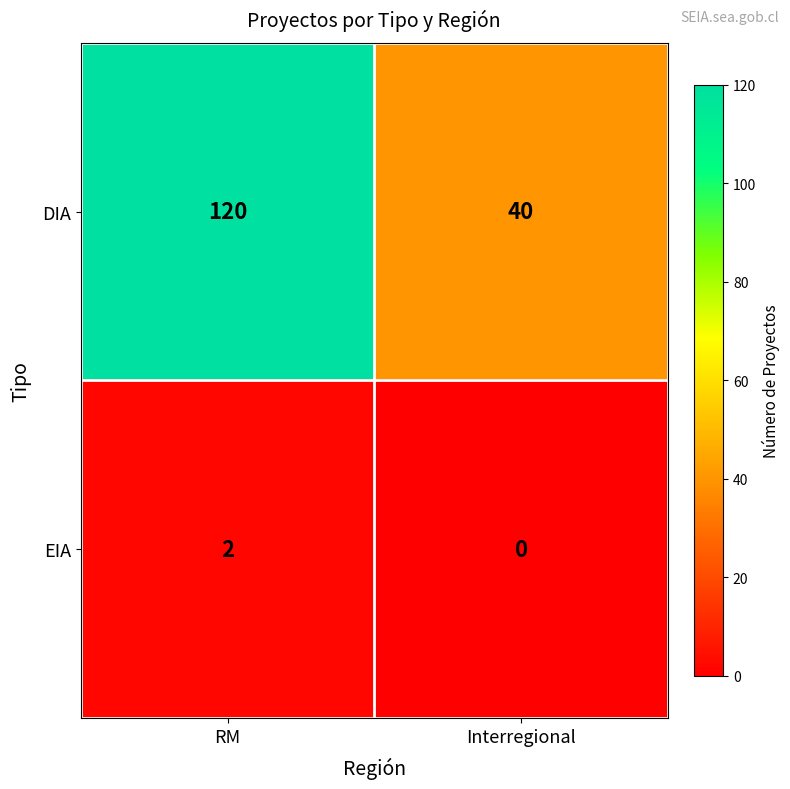

The DIA series shows 10 at Interregional. True or false?

False